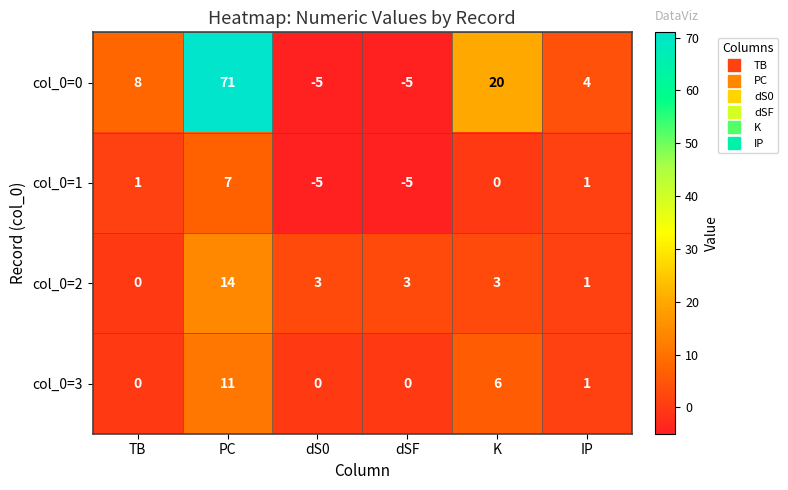

The value of col_0=3 at K is 8. True or false?

False